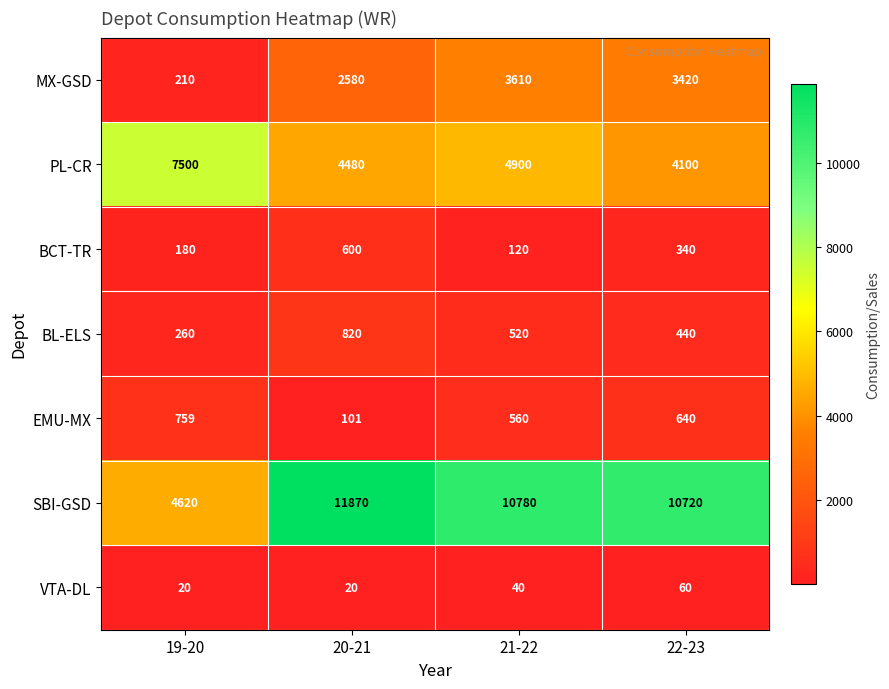

The BL-ELS series shows 260 at 19-20. True or false?

True